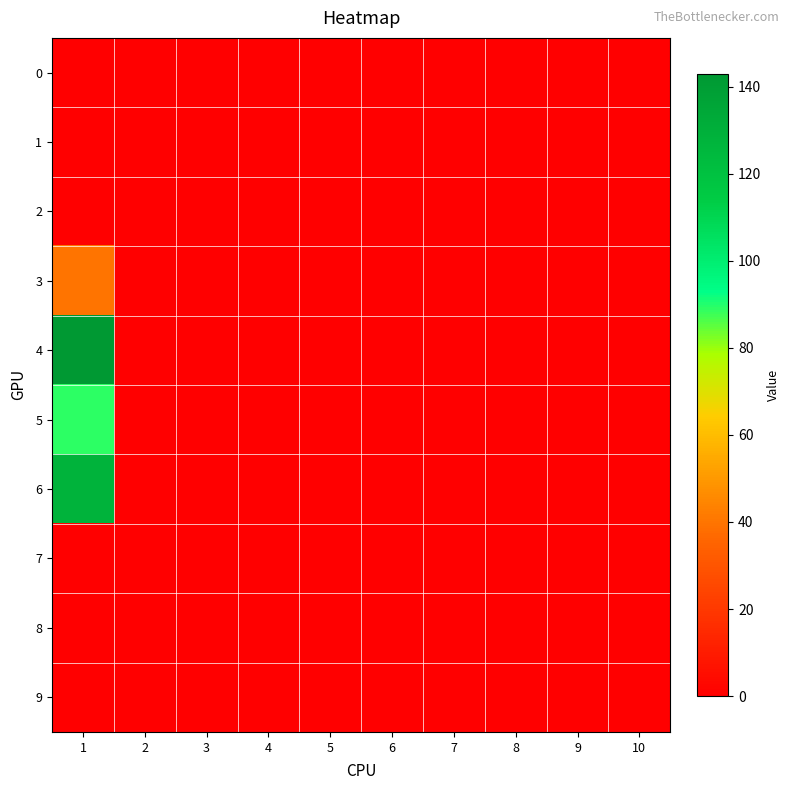

Which label corresponds to the smallest value in the chart?

1